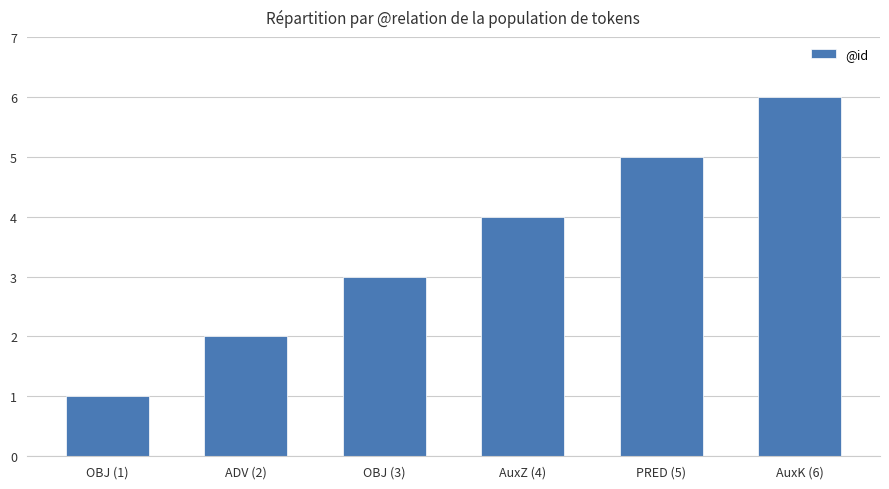

List the labels in order of value, smallest first.

OBJ (1), ADV (2), OBJ (3), AuxZ (4), PRED (5), AuxK (6)